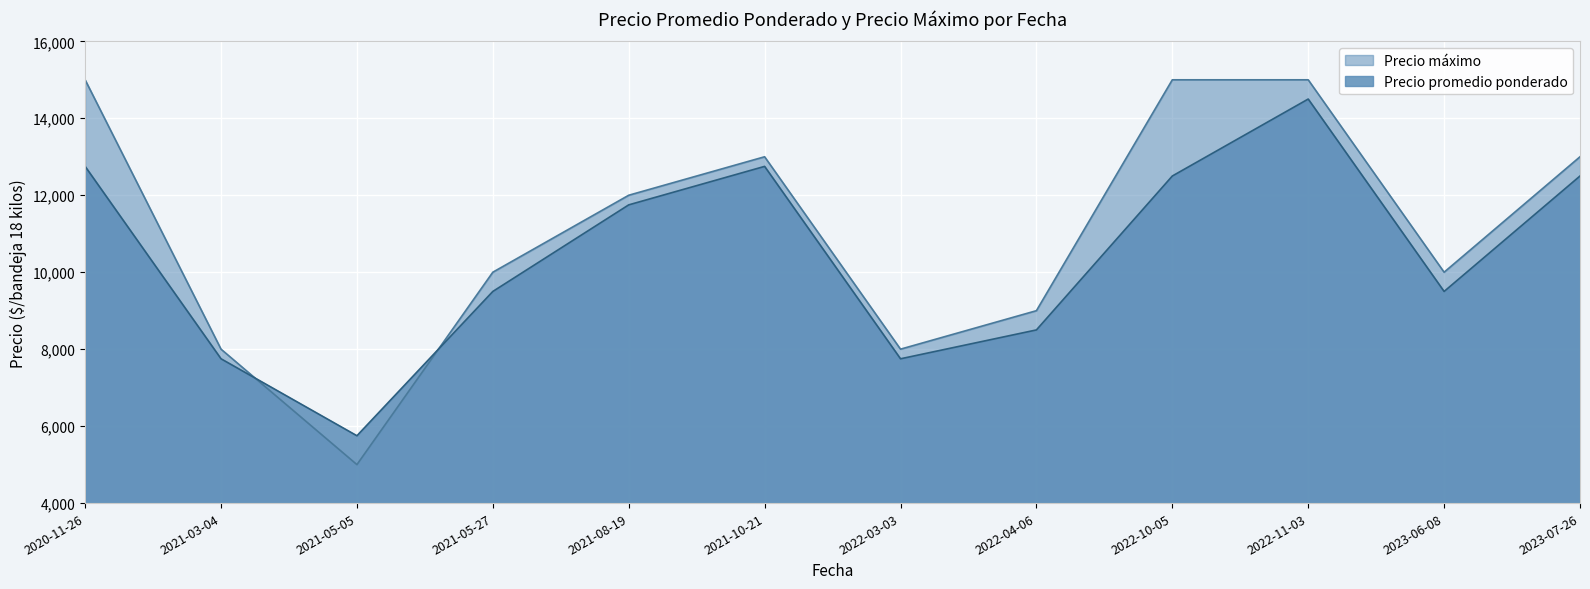

What is the label of the 8th point from the right?

2021-08-19